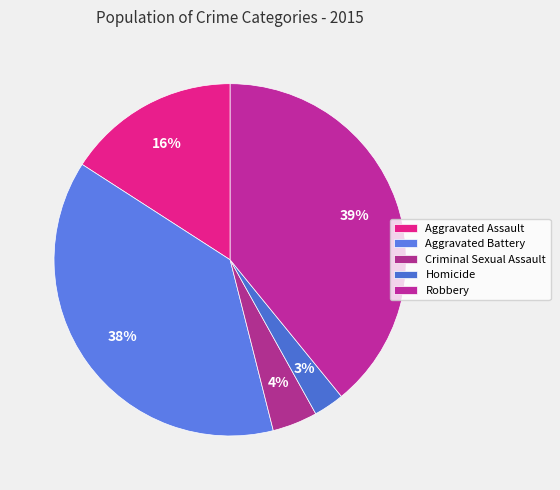

To the nearest percent, what is the difference between the Aggravated Battery and Homicide slice percentages?

35%